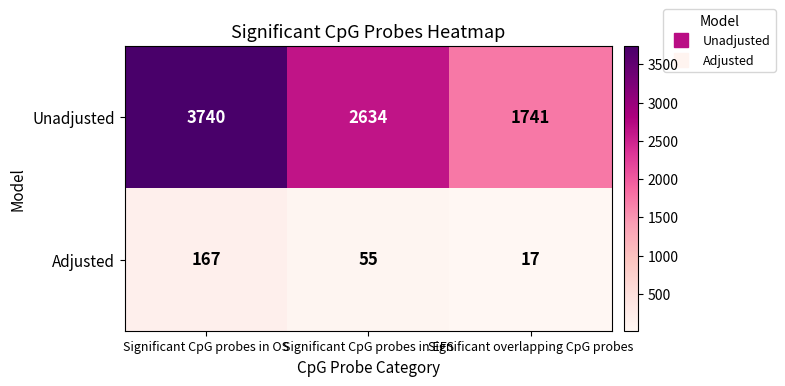

How many series are shown in this chart?

2